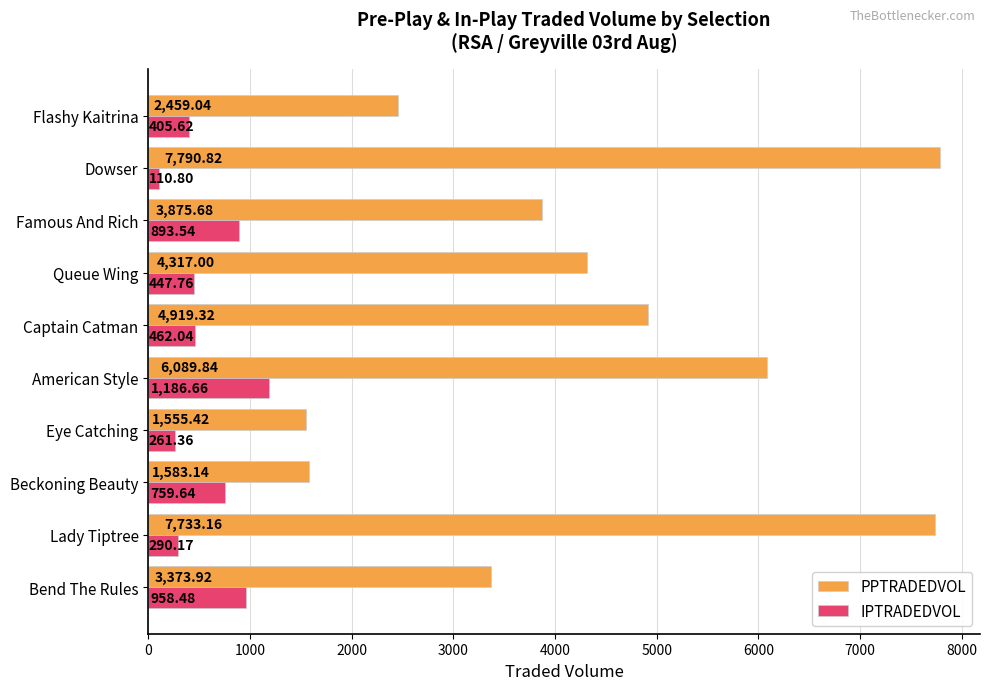

Rank the categories by PPTRADEDVOL value from lowest to highest.

Eye Catching, Beckoning Beauty, Flashy Kaitrina, Bend The Rules, Famous And Rich, Queue Wing, Captain Catman, American Style, Lady Tiptree, Dowser